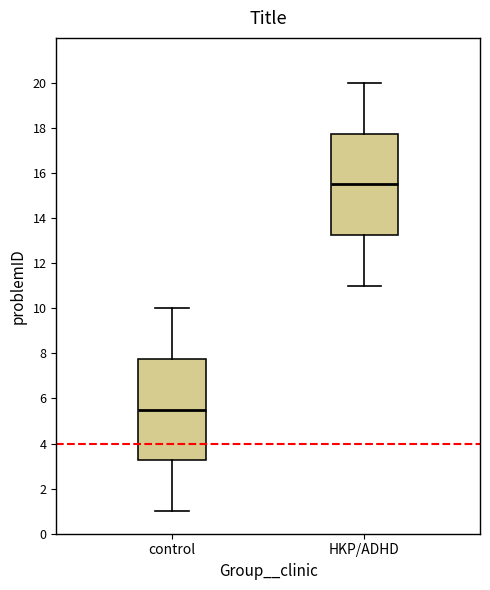

Reading left to right, transcribe this box plot: for each box, give where its median line is, the range the box spans, and where its two whiskers end, as read against the y-axis. The values are not printed on the chart, so give them approximately, as read against the axis.

control: median 5.6, box 3.2 to 7.8, whiskers 1.0 to 10.0
HKP/ADHD: median 15.6, box 13.2 to 17.8, whiskers 11.0 to 20.0